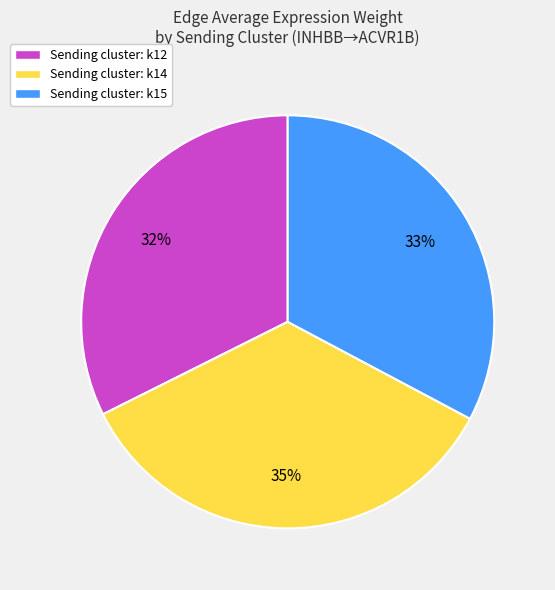

True or false: Sending cluster: k14 accounts for 35% of the total.

True